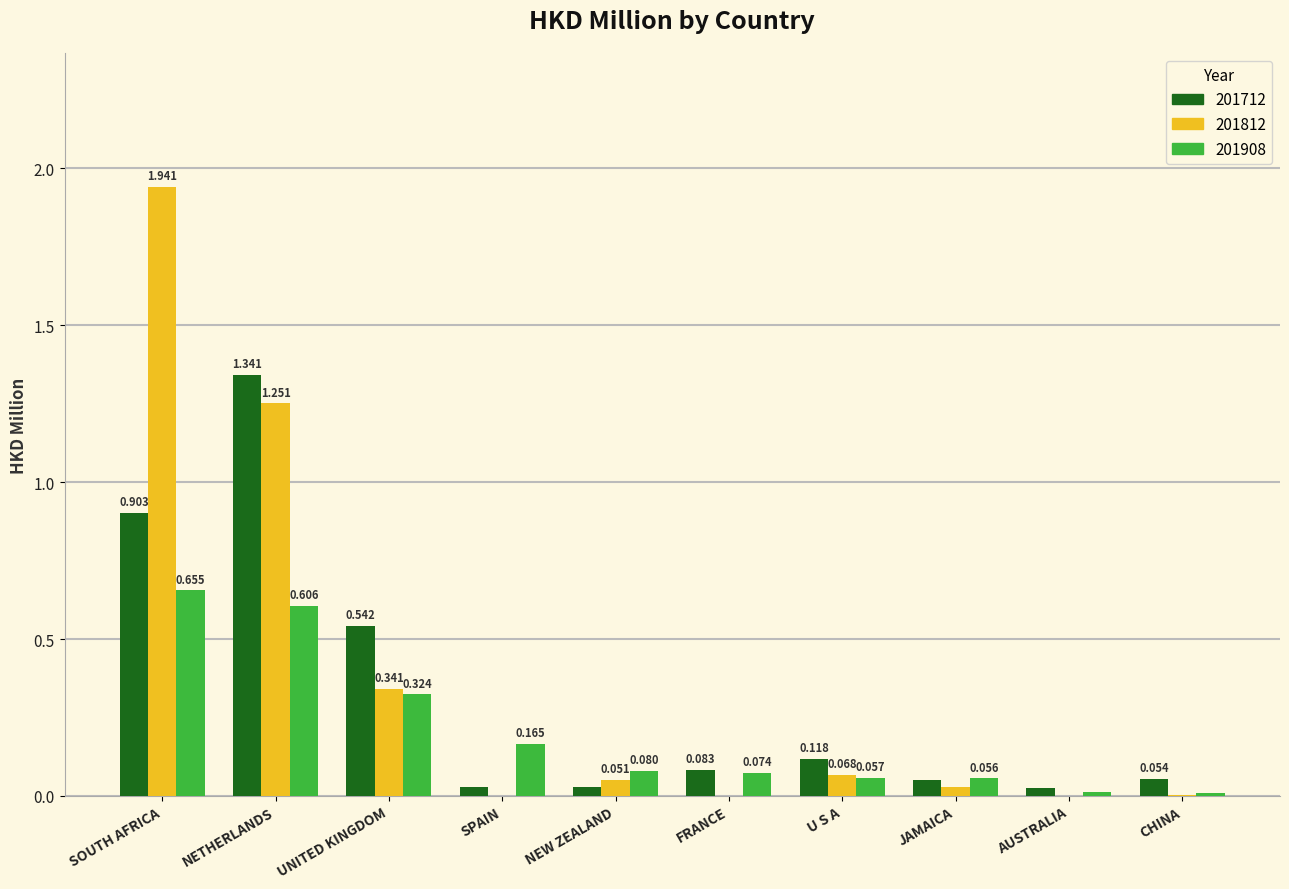

At which category is the sum across all series the highest?

SOUTH AFRICA